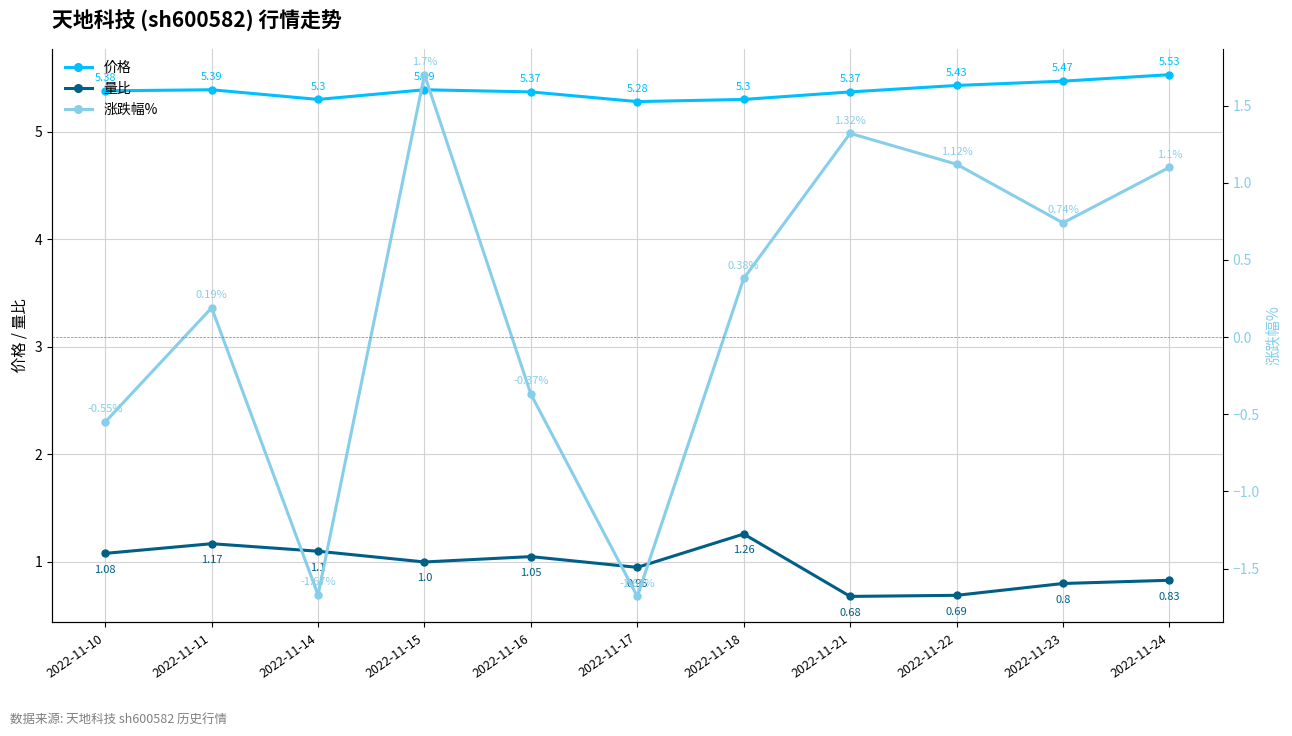

True or false: 价格 and 量比 intersect in this chart.

False